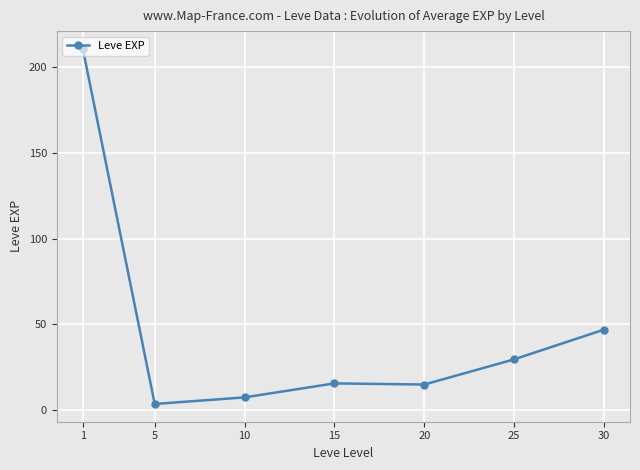

Is this an area chart (filled region under the line)?

No